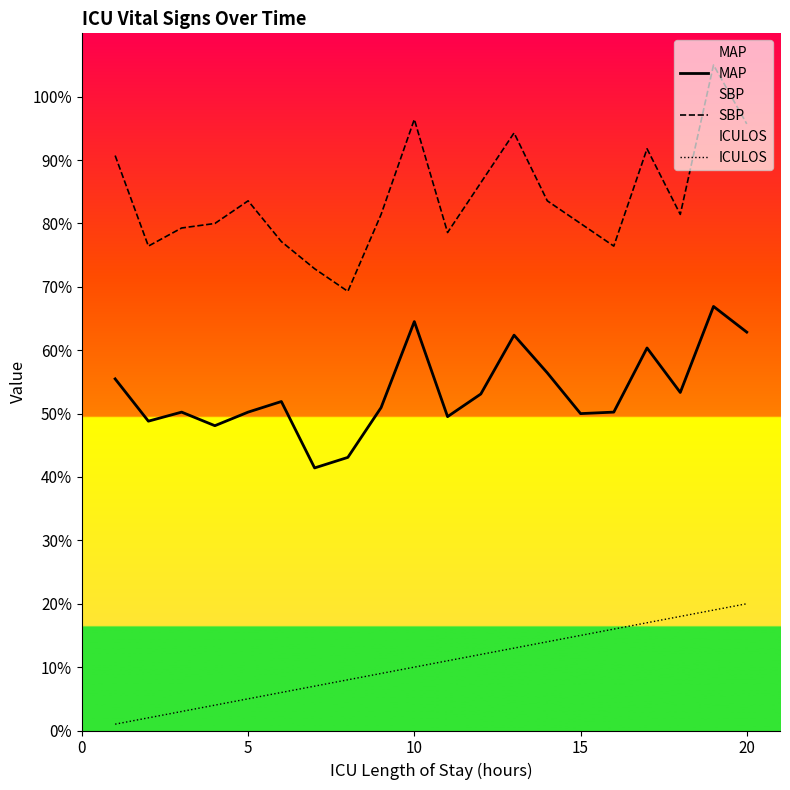

True or false: MAP and SBP intersect in this chart.

False